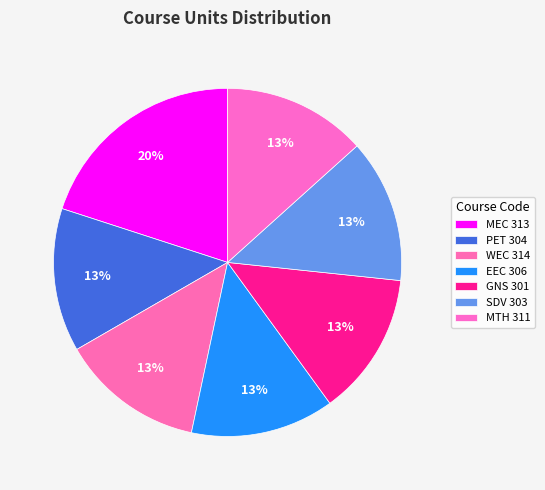

Which slice is the largest?

MEC 313